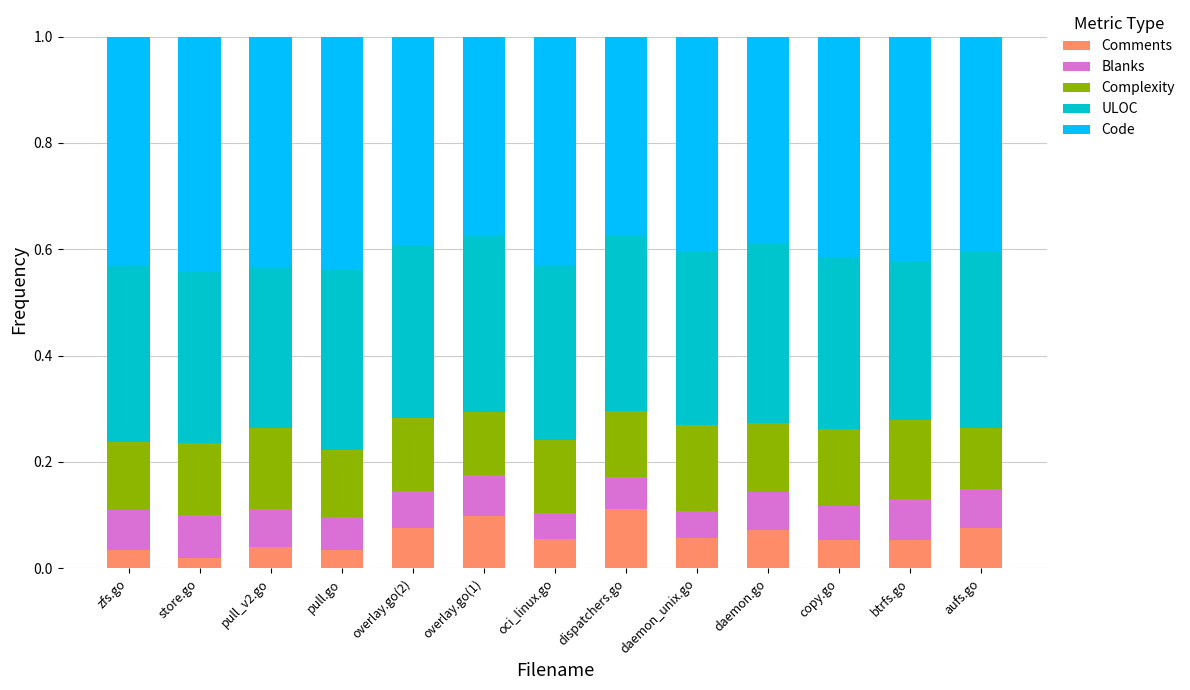

What is the sum of all Comments values?

0.8